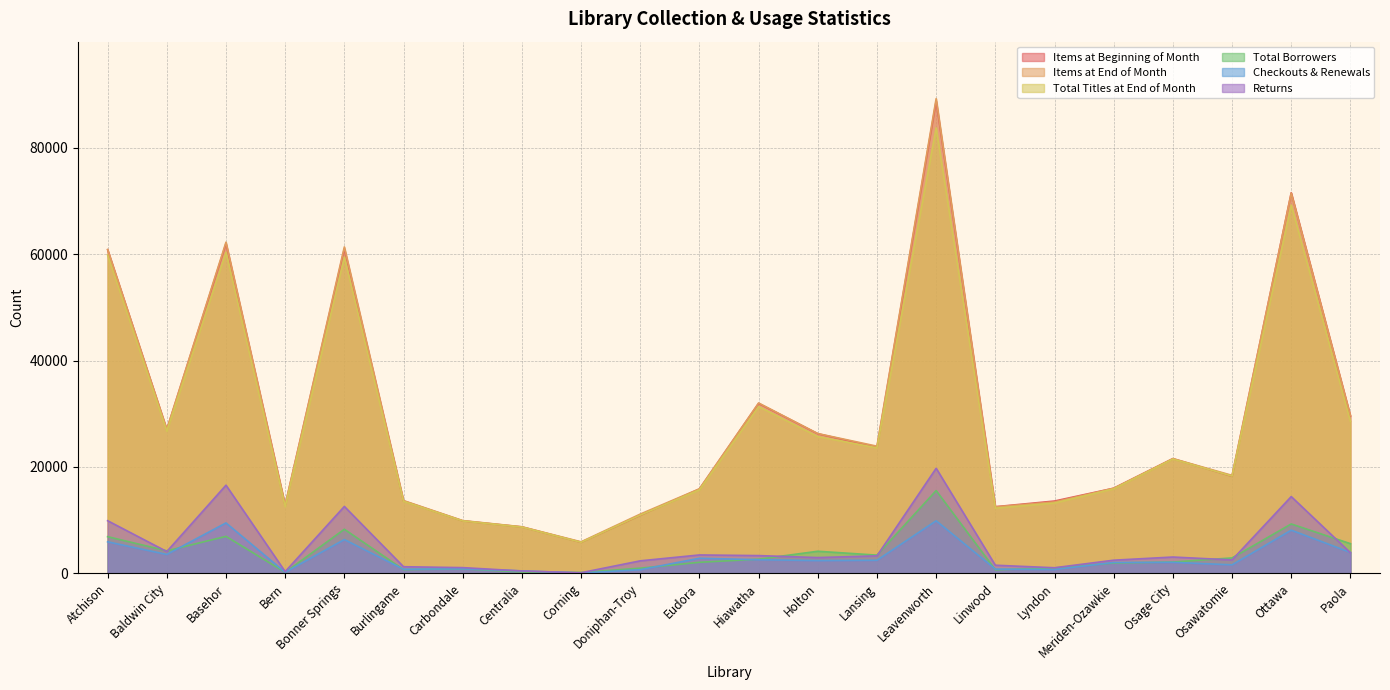

What is the label of the 12th point from the left?

Hiawatha